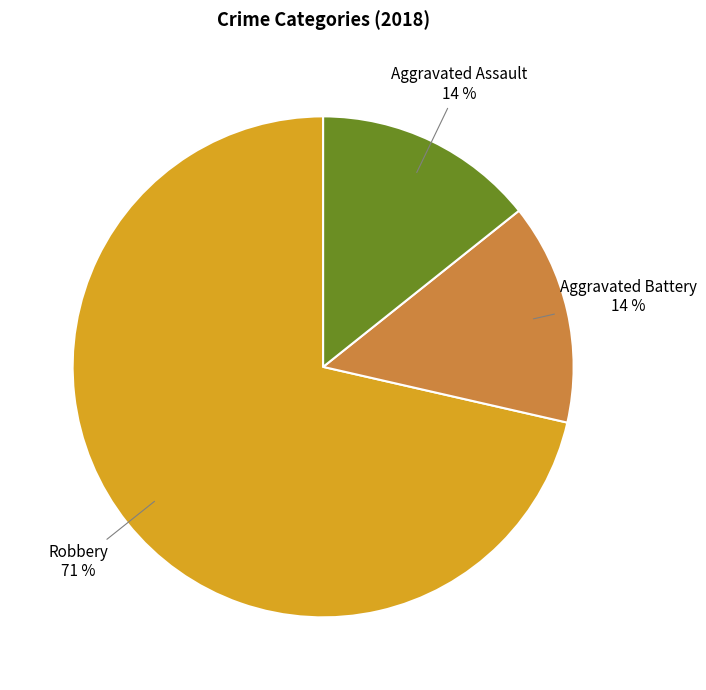

To the nearest percent, what is the average slice percentage?

33%